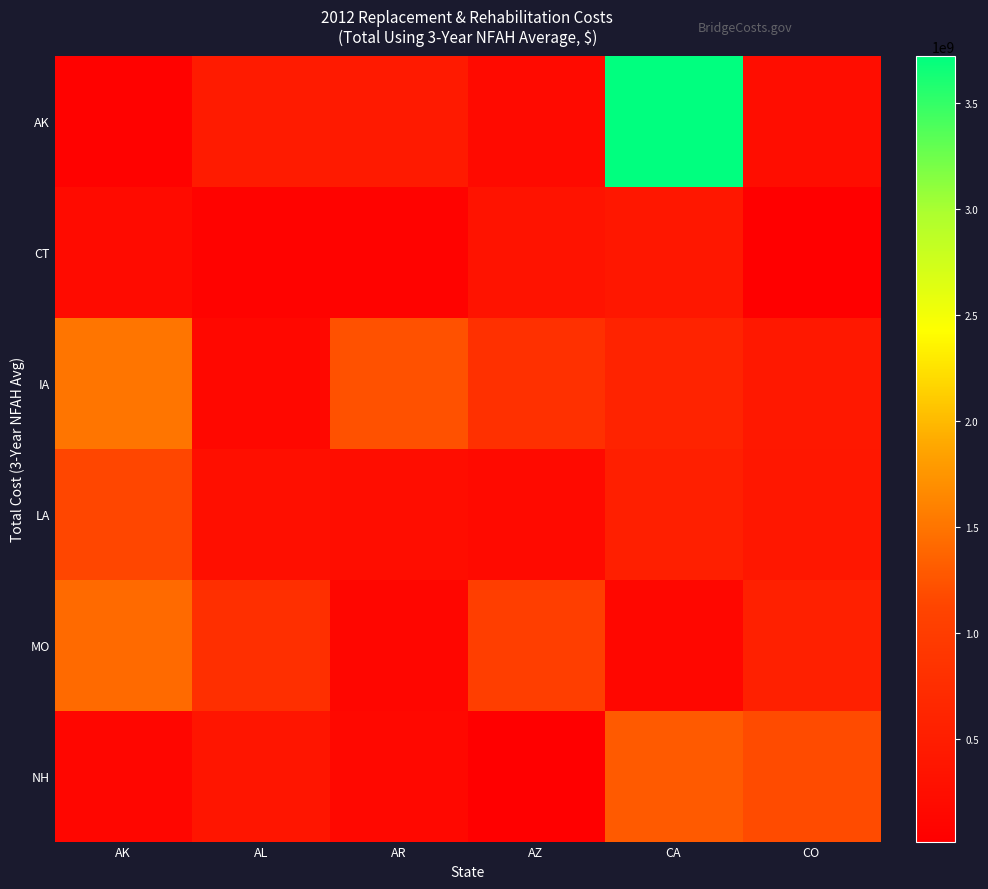

Reading left to right, transcribe all the data shown in this chart.

AK: AK=61394302.1	AL=465477874.6	AR=437695781.8	AZ=193594458.2	CA=3724130304.0	CO=228626167.7
CT: AK=200623824.0	AL=79639027.2	AR=68872792.3	AZ=336185579.5	CA=396081982.1	CO=30586066.6
IA: AK=1501902103.7	AL=161566773.1	AR=1228055247.4	AZ=802810120.3	CA=595659640.3	CO=414140031.4
LA: AK=1140753335.0	AL=273384529.9	AR=227960524.8	AZ=188026945.9	CA=520947763.2	CO=404247248.6
MO: AK=1415274215.0	AL=787854090.2	AR=125044698.2	AZ=1021931856.0	CA=140210386.6	CO=552959740.8
NH: AK=122708805.1	AL=370472106.2	AR=152752210.6	AZ=17316875.5	CA=1293680678.4	CO=1179232266.2